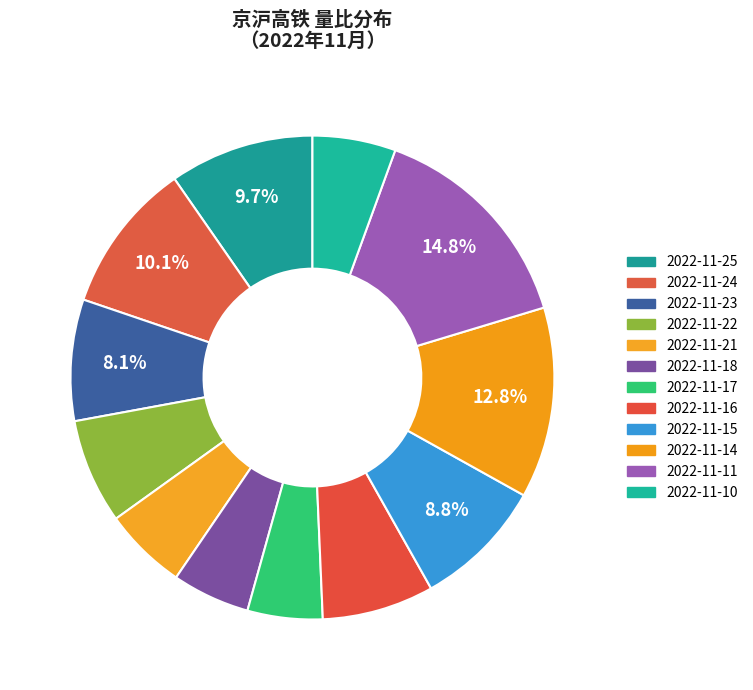

Count the number of slices in the pie.

12